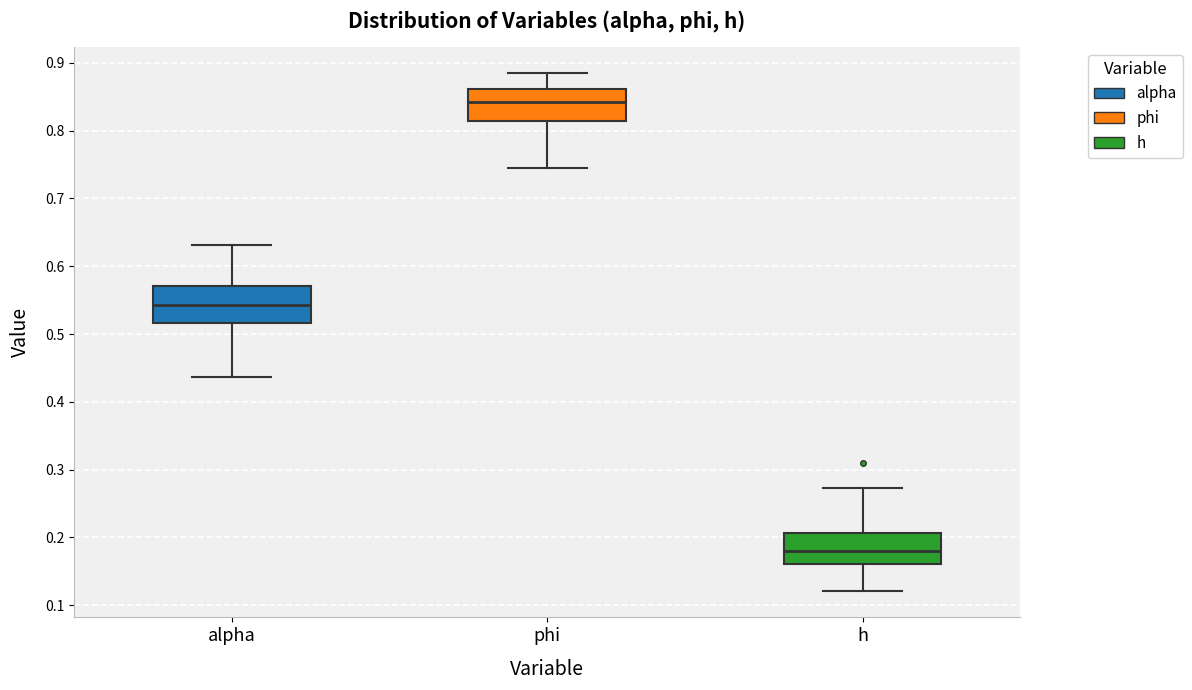

Where does the median line of the box for phi sit on the y-axis? The values are not printed on the chart, so give them approximately, as read against the axis.

0.84